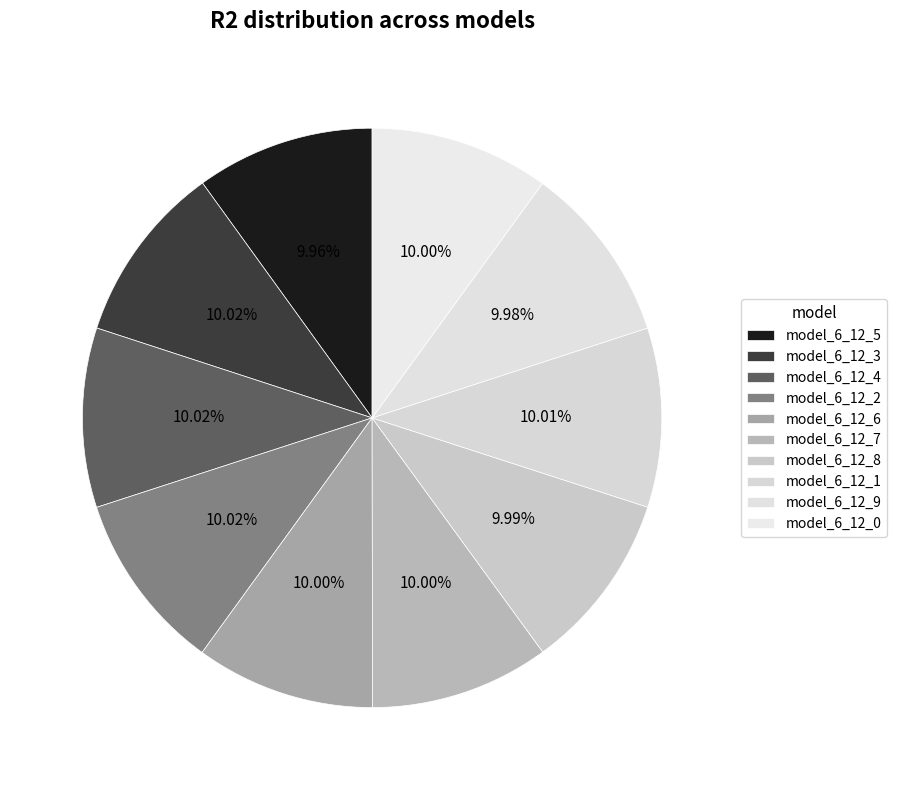

Does model_6_12_7 account for over 50% of the chart?

No